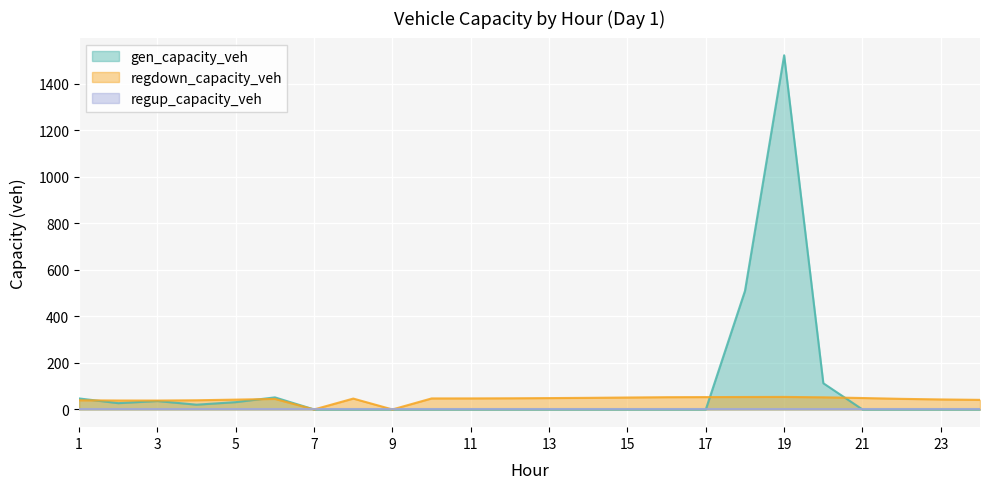

True or false: regdown_capacity_veh and gen_capacity_veh cross at least once.

True